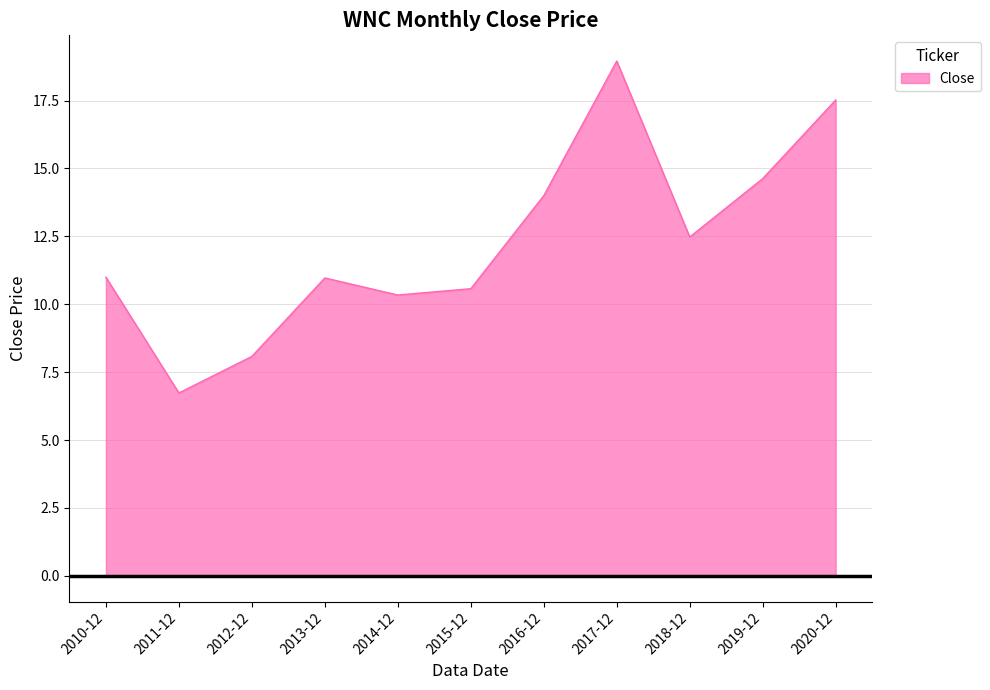

What position from the right is 2014-12?

7